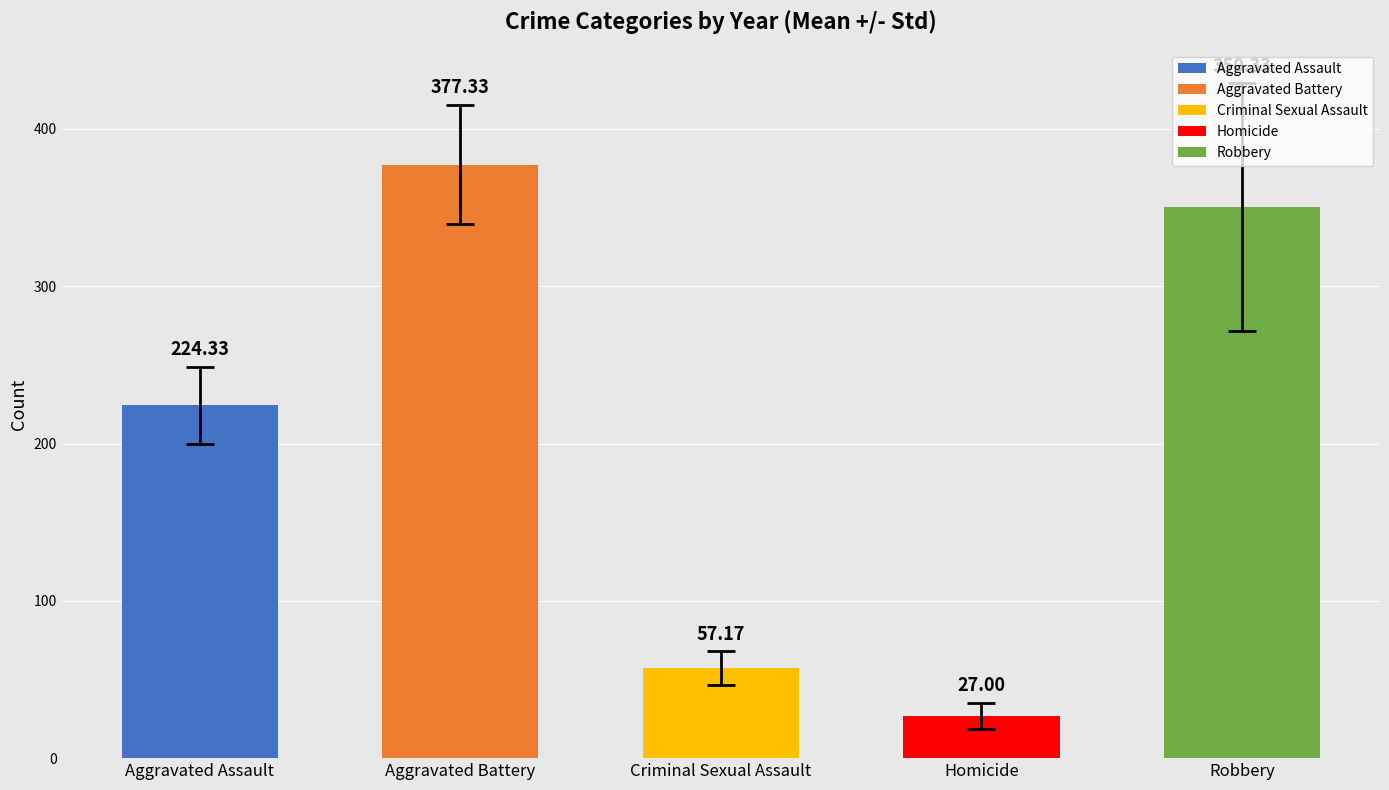

What is the difference between the maximum and minimum values?

350.3